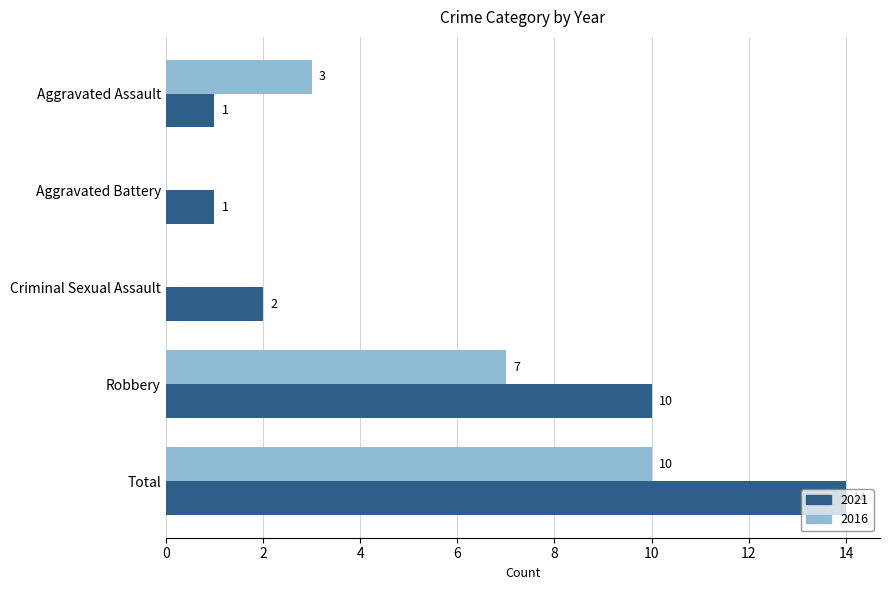

What is the highest value of the 2021 series?

14